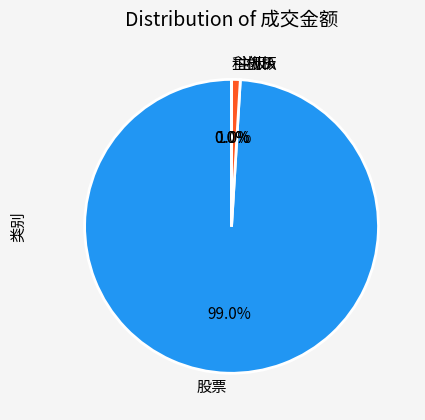

The 主板A slice represents 1% of the pie. True or false?

True